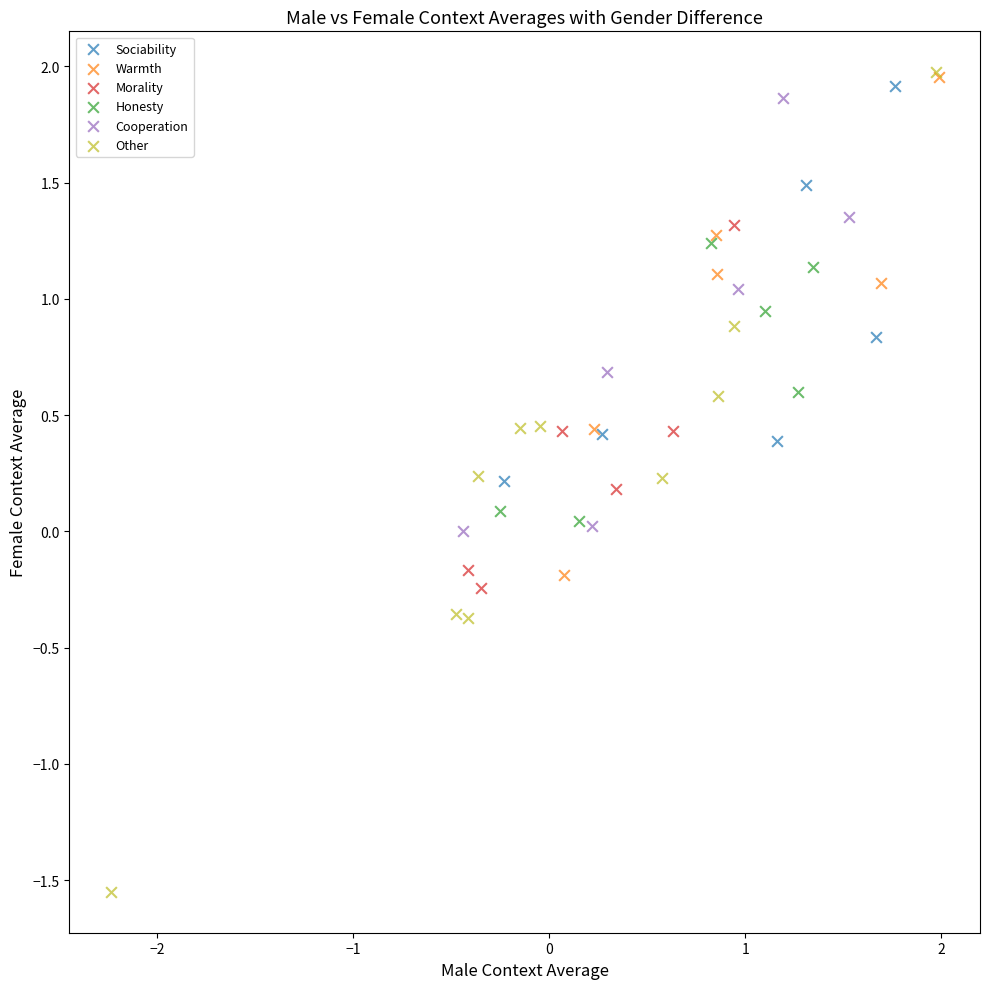

Which series contains the lowest Y value?

Other